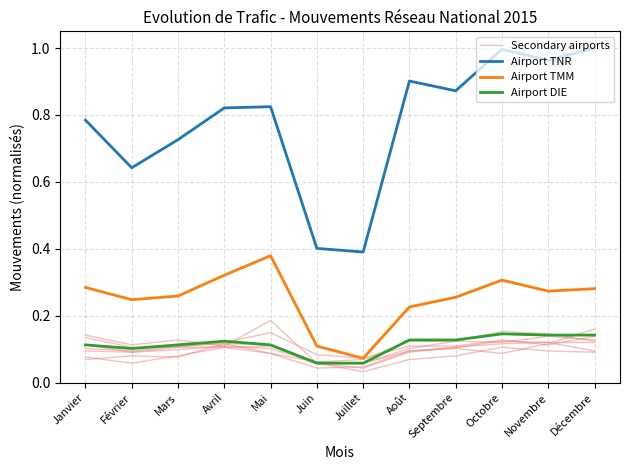

What is the sum of all Airport TMM values?

3.0